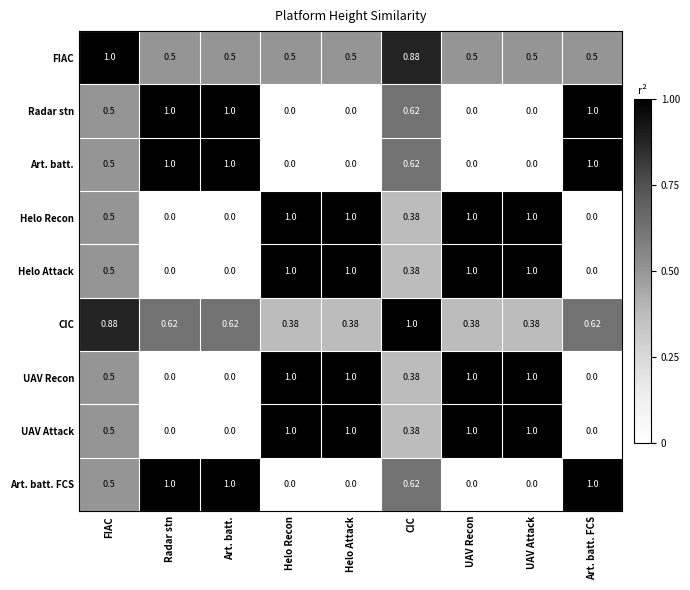

Which series has the largest total across all categories?

FIAC